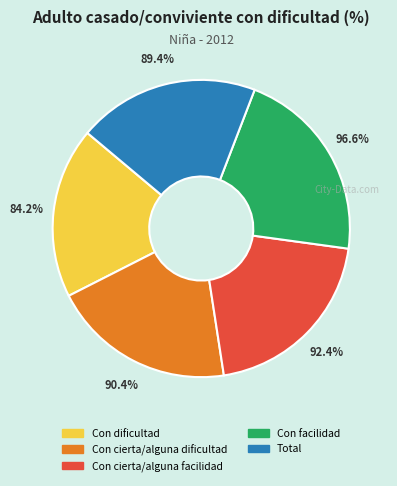

Does Con cierta/alguna facilidad account for over 50% of the chart?

No